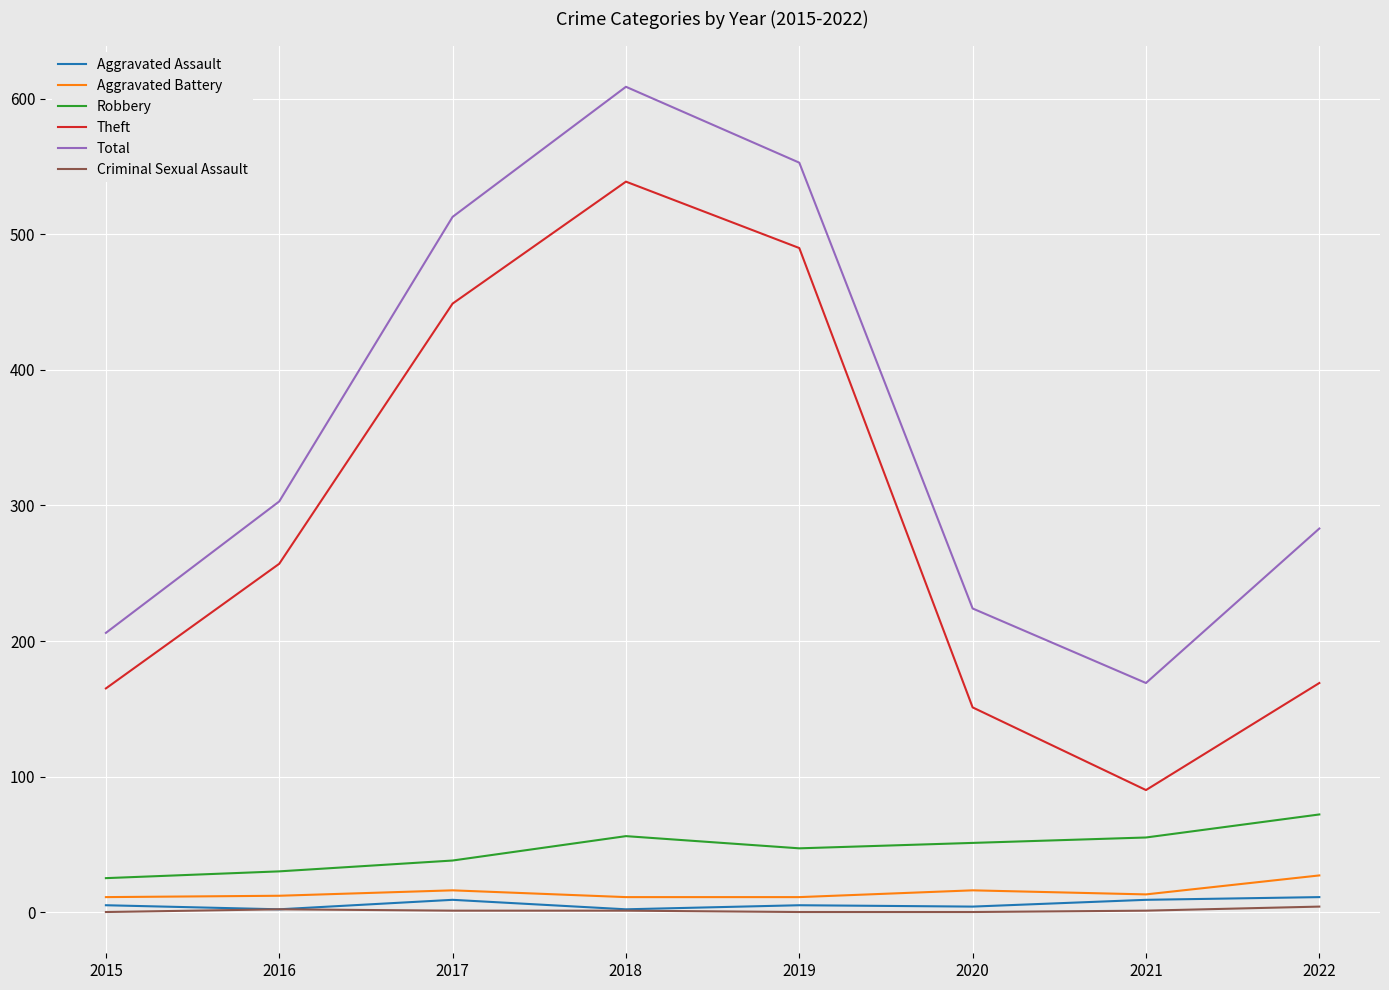

True or false: Theft and Aggravated Assault intersect in this chart.

False